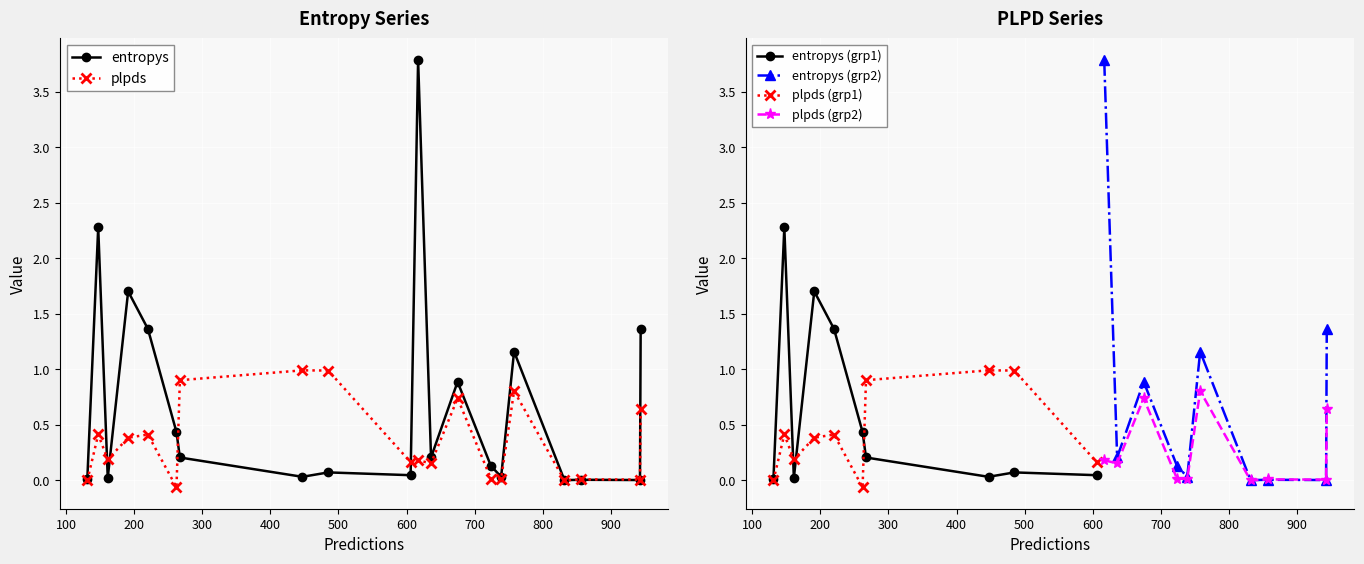

At how many categories does at least one series exceed 1?

6